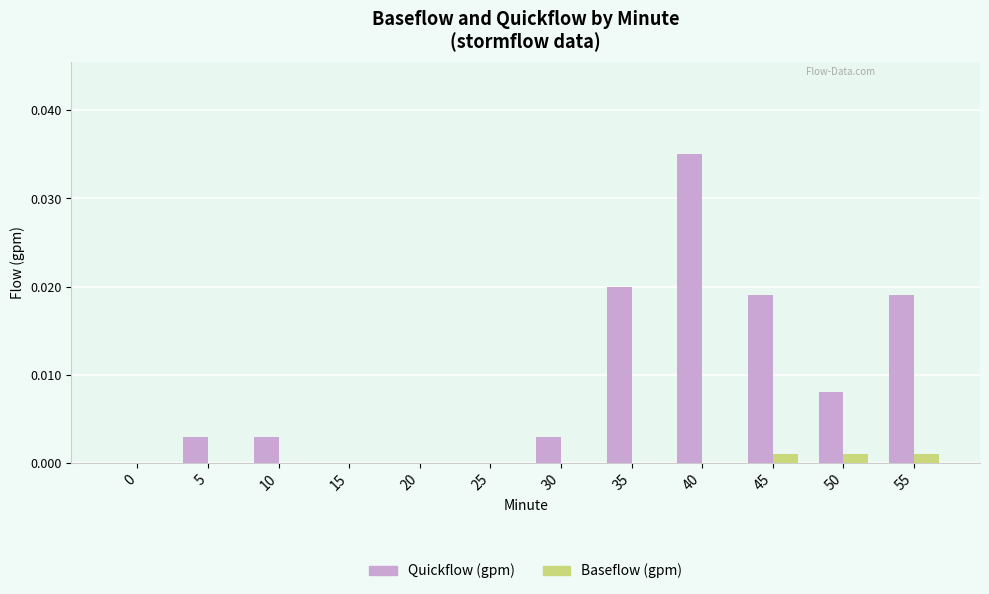

Which series changed the most between 25 and 45?

Quickflow (gpm)